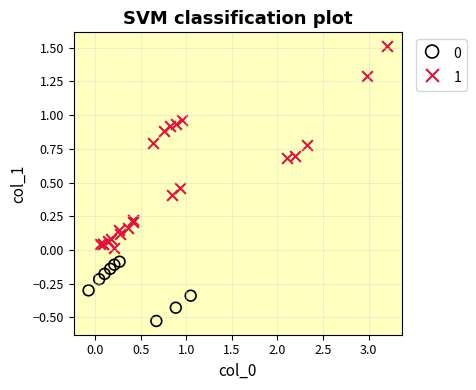

Which series has the widest spread of Y values?

1